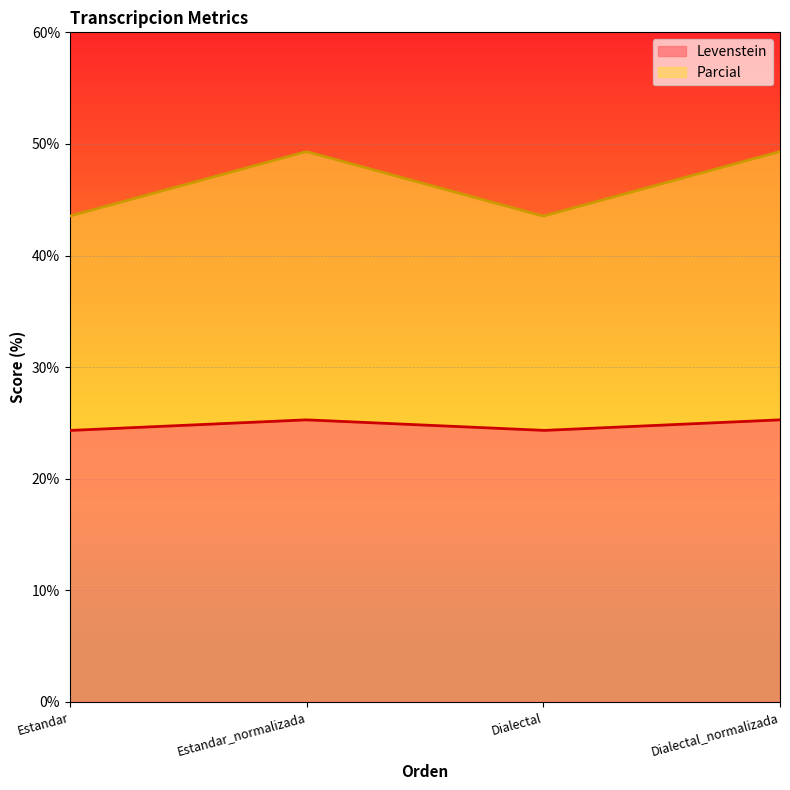

In Levenstein, how many points are higher than both neighbors (excluding endpoints)?

1